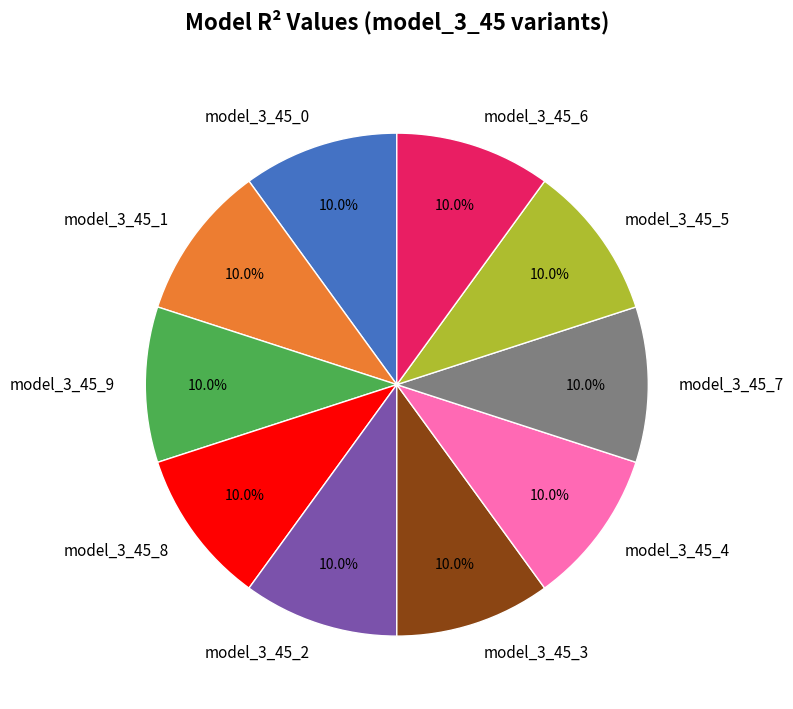

Is there a majority slice in this chart?

No